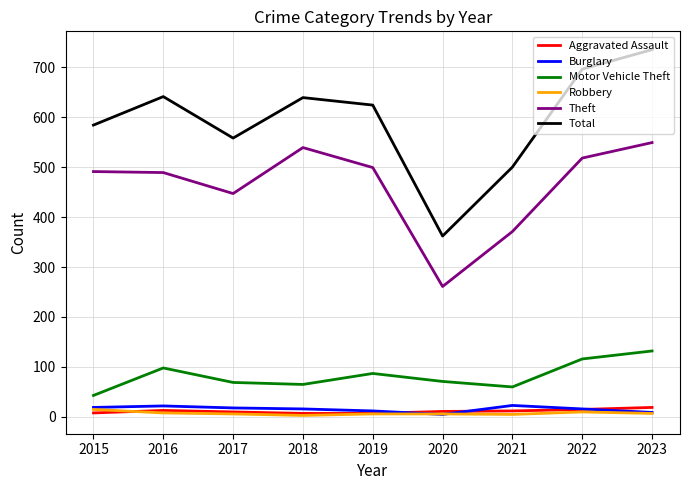

In Theft, how many points are lower than both neighbors (excluding endpoints)?

2